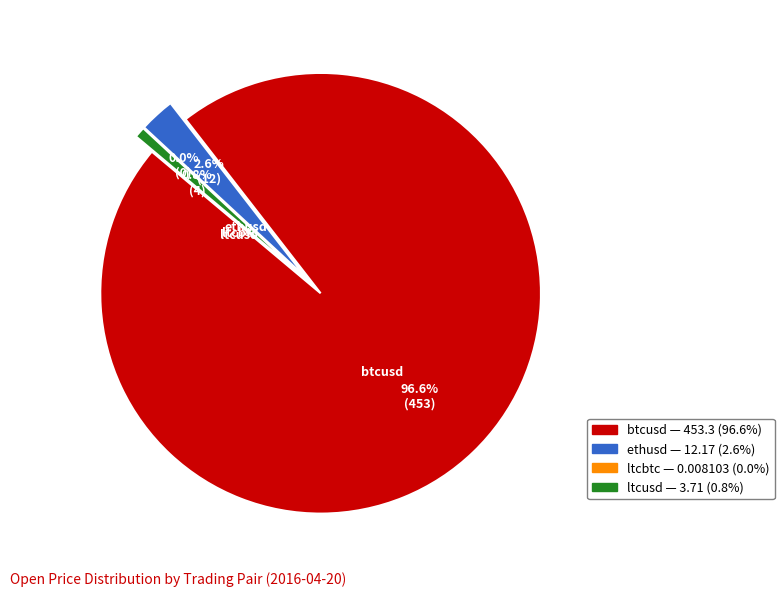

Which category has the biggest portion of the pie?

btcusd